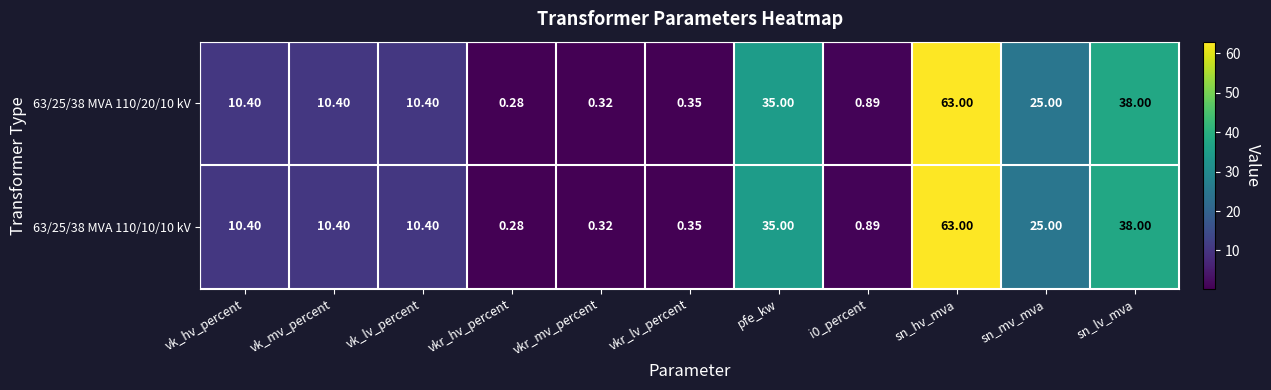

Where does the 63/25/38 MVA 110/10/10 kV series first go above 10?

vk_hv_percent